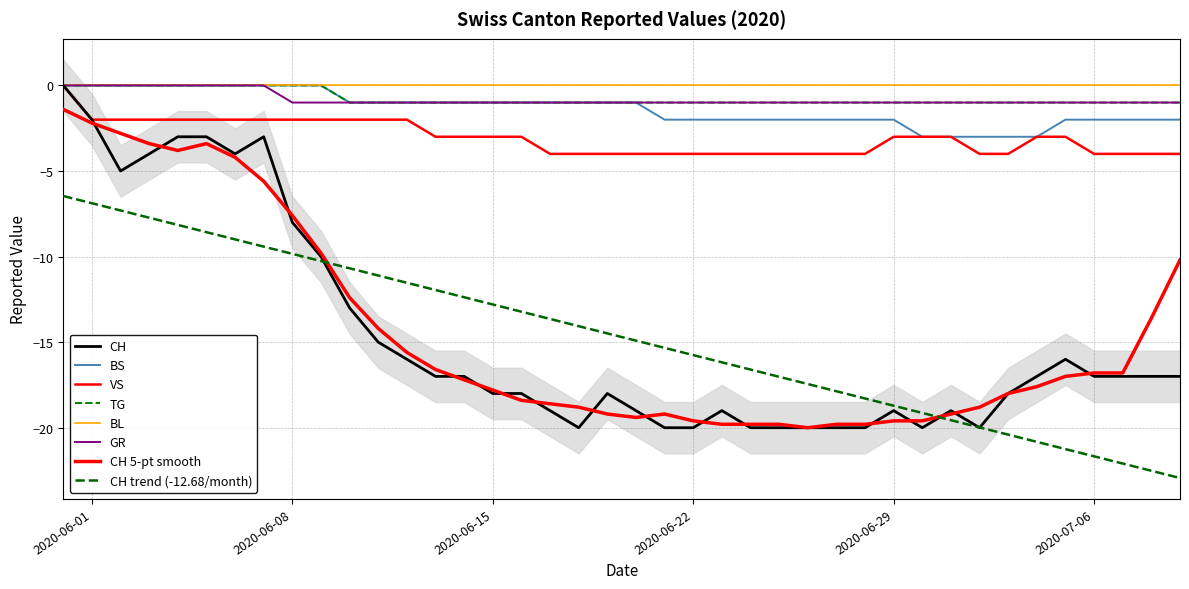

What is the difference between the second highest and minimum values in the GR series?

1.0